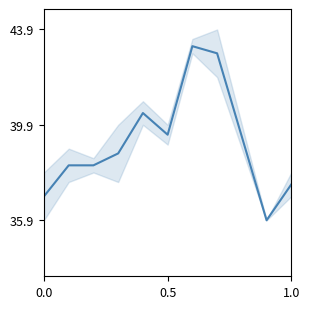

What is the average value?

39.2